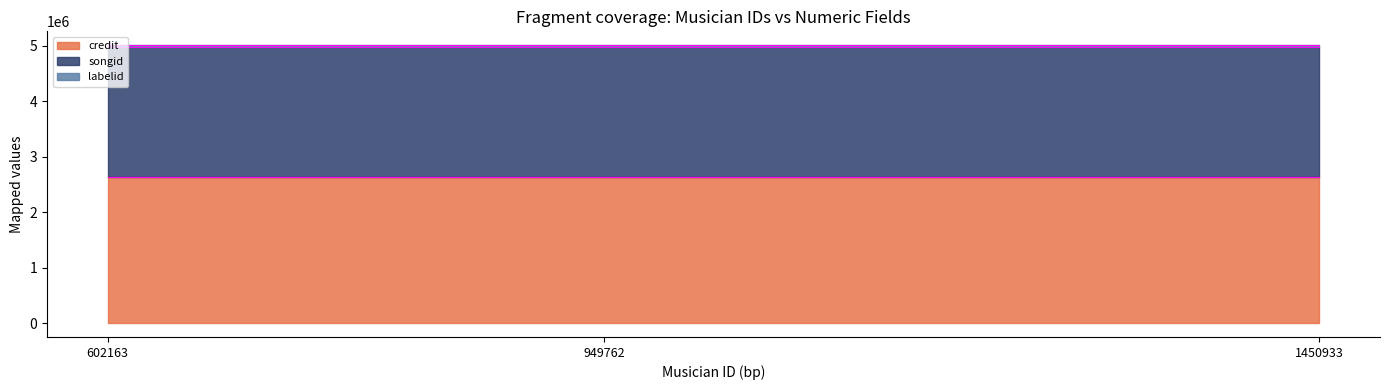

What is the total value across all series at 602163?

5008476